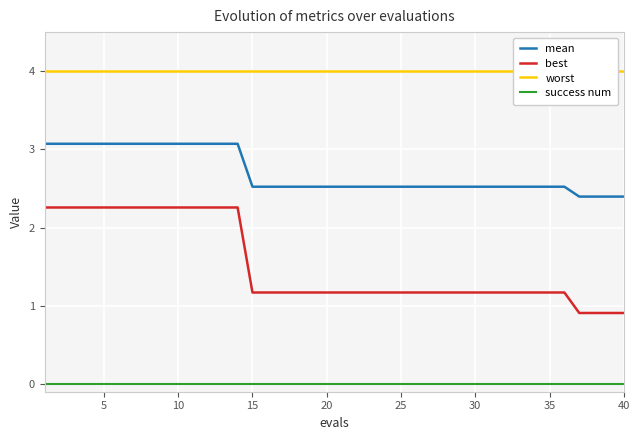

Reading left to right, list all the values displayed in this chart.

mean: 3.1	3.1	3.1	3.1	3.1	3.1	3.1	3.1	3.1	3.1	3.1	3.1	3.1	3.1	2.5	2.5	2.5	2.5	2.5	2.5	2.5	2.5	2.5	2.5	2.5	2.5	2.5	2.5	2.5	2.5	2.5	2.5	2.5	2.5	2.5	2.5	2.4	2.4	2.4	2.4
best: 2.3	2.3	2.3	2.3	2.3	2.3	2.3	2.3	2.3	2.3	2.3	2.3	2.3	2.3	1.2	1.2	1.2	1.2	1.2	1.2	1.2	1.2	1.2	1.2	1.2	1.2	1.2	1.2	1.2	1.2	1.2	1.2	1.2	1.2	1.2	1.2	0.9	0.9	0.9	0.9
worst: 4.0	4.0	4.0	4.0	4.0	4.0	4.0	4.0	4.0	4.0	4.0	4.0	4.0	4.0	4.0	4.0	4.0	4.0	4.0	4.0	4.0	4.0	4.0	4.0	4.0	4.0	4.0	4.0	4.0	4.0	4.0	4.0	4.0	4.0	4.0	4.0	4.0	4.0	4.0	4.0
success num: 0.0	0.0	0.0	0.0	0.0	0.0	0.0	0.0	0.0	0.0	0.0	0.0	0.0	0.0	0.0	0.0	0.0	0.0	0.0	0.0	0.0	0.0	0.0	0.0	0.0	0.0	0.0	0.0	0.0	0.0	0.0	0.0	0.0	0.0	0.0	0.0	0.0	0.0	0.0	0.0